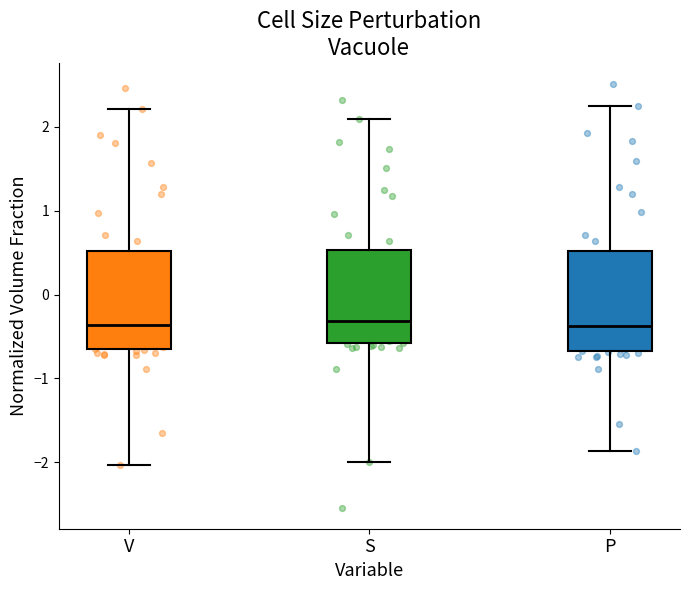

Reading left to right, transcribe this box plot: for each box, give where its median line is, the range the box spans, and where its two whiskers end, as read against the y-axis. The values are not printed on the chart, so give them approximately, as read against the axis.

V: median -0.4, box -0.7 to 0.5, whiskers -2.0 to 2.2
S: median -0.3, box -0.6 to 0.5, whiskers -2.0 to 2.1
P: median -0.4, box -0.7 to 0.5, whiskers -1.9 to 2.3